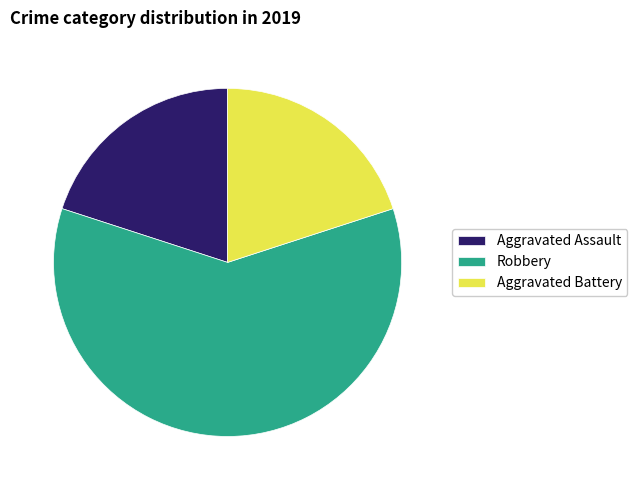

What is the largest slice in the pie chart?

Robbery